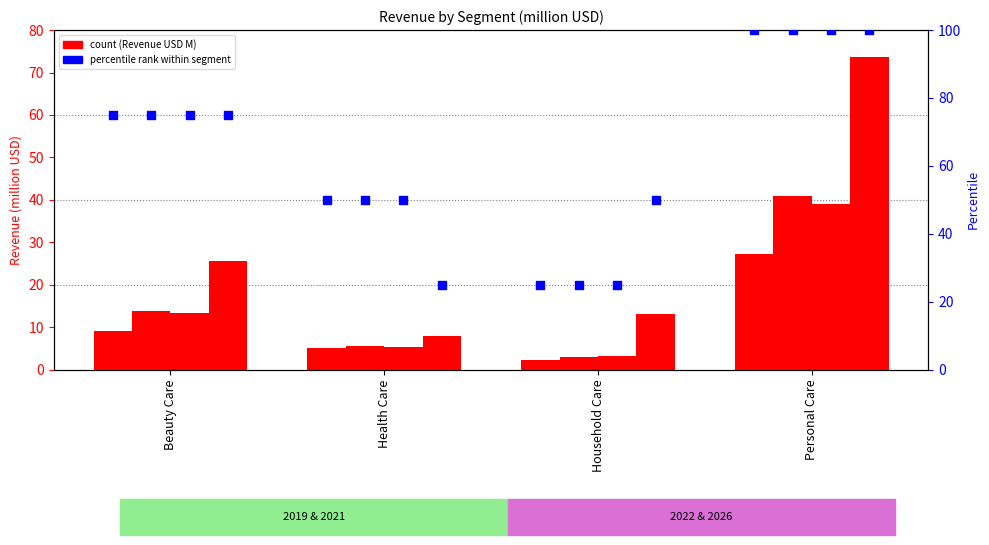

Which series has the largest Y range (max minus min)?

2026